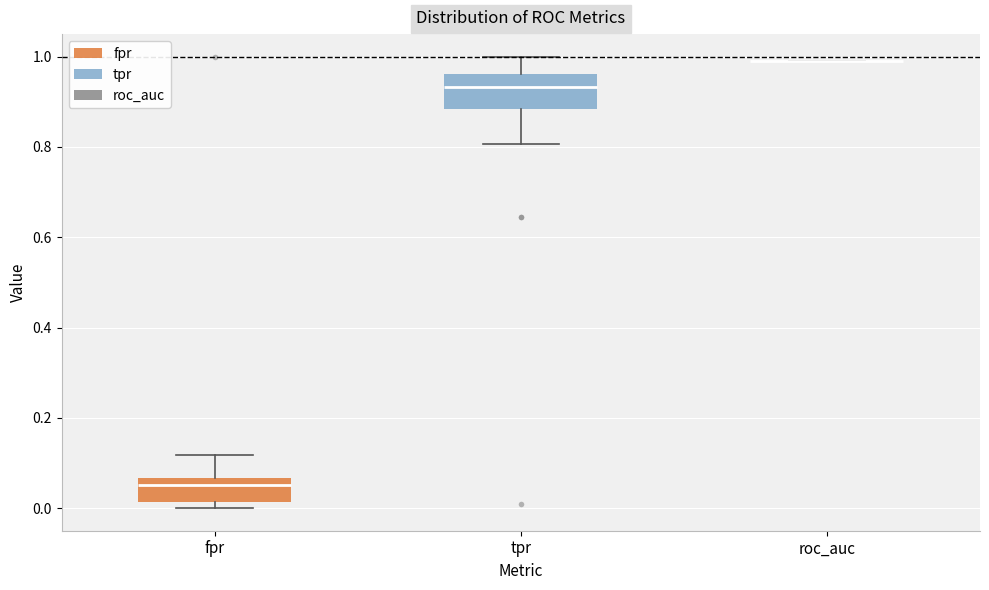

Reading left to right, read every box against the y-axis: the position of its median line, the range the box covers, and the ends of its whiskers. The values are not printed on the chart, so give them approximately, as read against the axis.

fpr: median 0.06 (just below the box's upper edge), box 0.02 to 0.06, whiskers 0.00 to 0.12
tpr: median 0.94, box 0.88 to 0.96, whiskers 0.80 to 1.00
roc_auc: box collapsed to a line at 1.00, whiskers 1.00 to 1.00